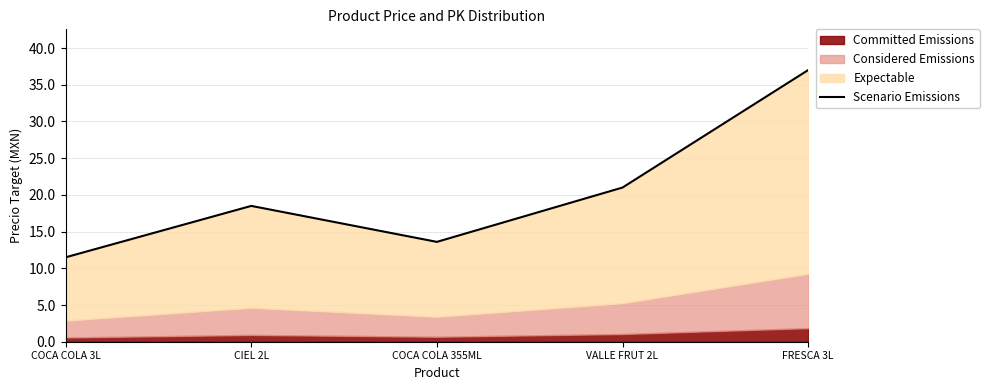

At which category does the chart reach its minimum across all series?

COCA COLA 3L